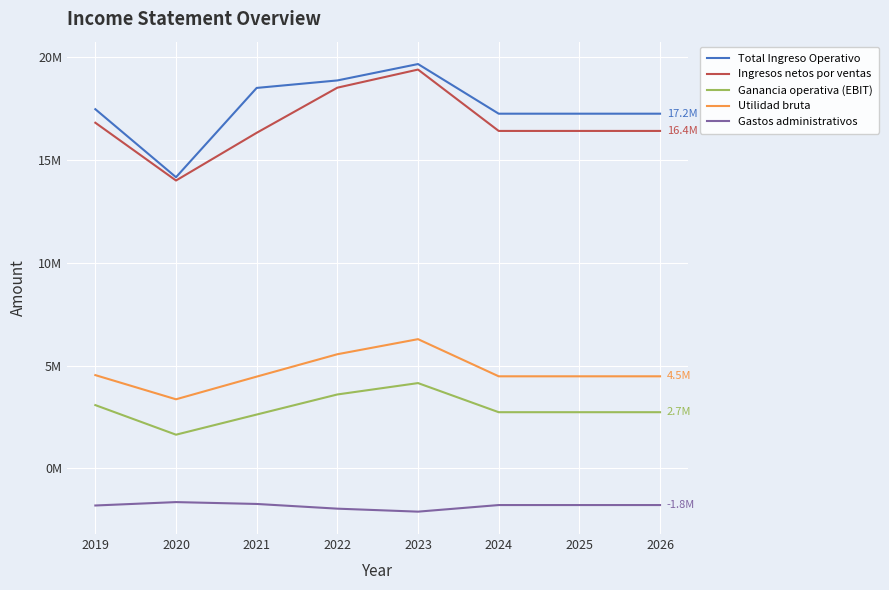

What are all the series names shown in the legend?

Total Ingreso Operativo, Ingresos netos por ventas, Ganancia operativa (EBIT), Utilidad bruta, Gastos administrativos